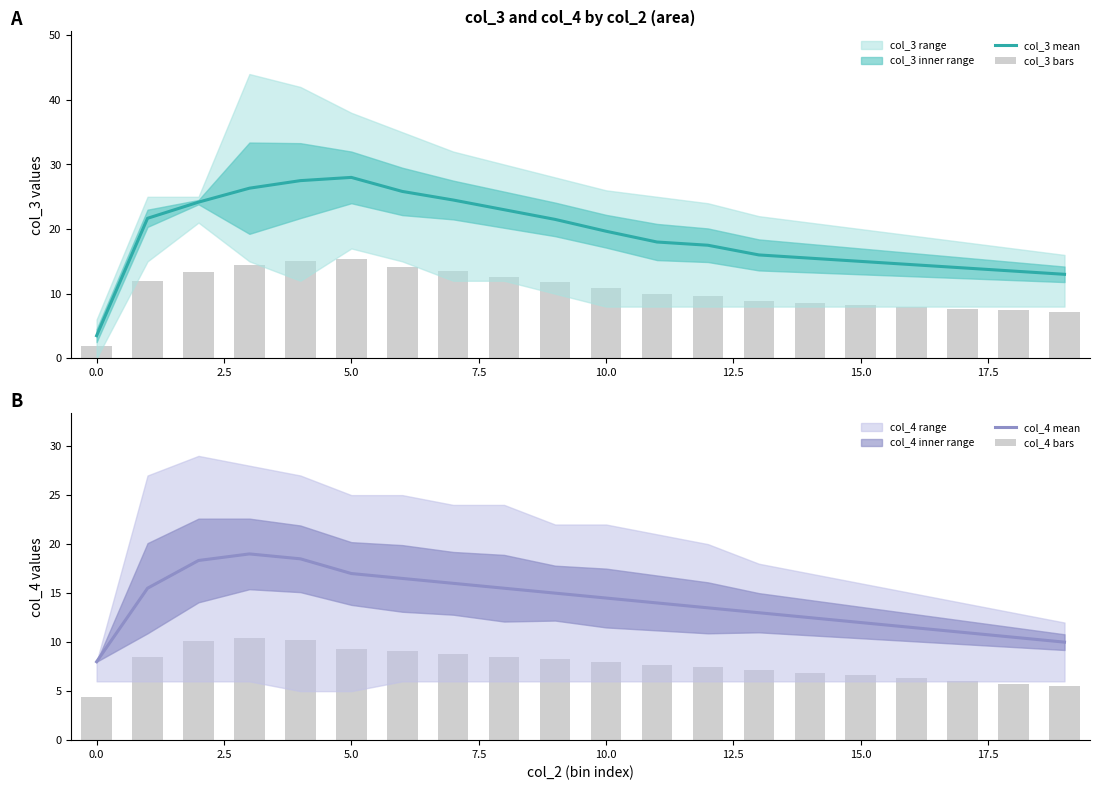

What is the maximum value for col_3 mean?

28.0